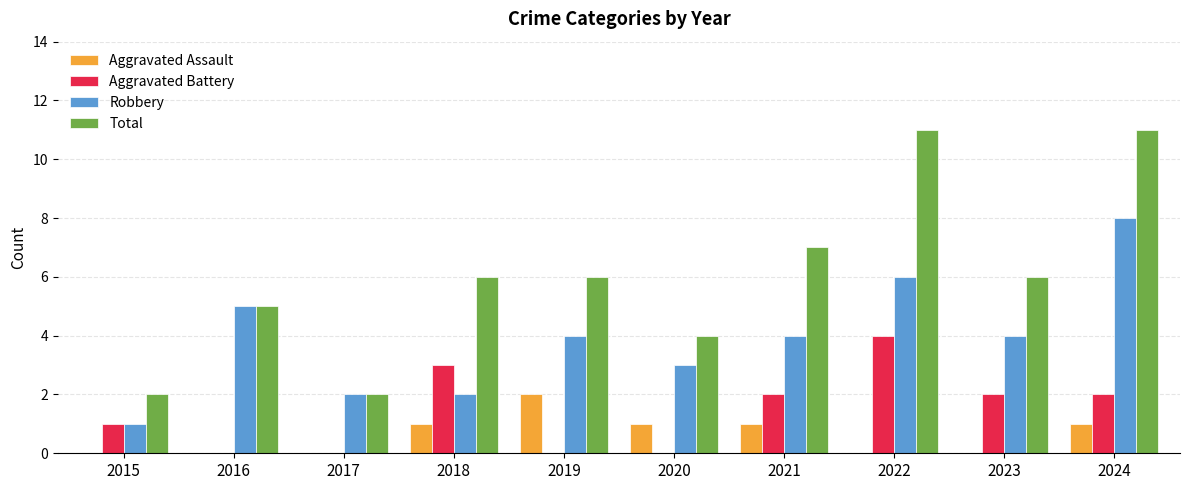

Which category has the highest value in the Aggravated Assault series?

2019